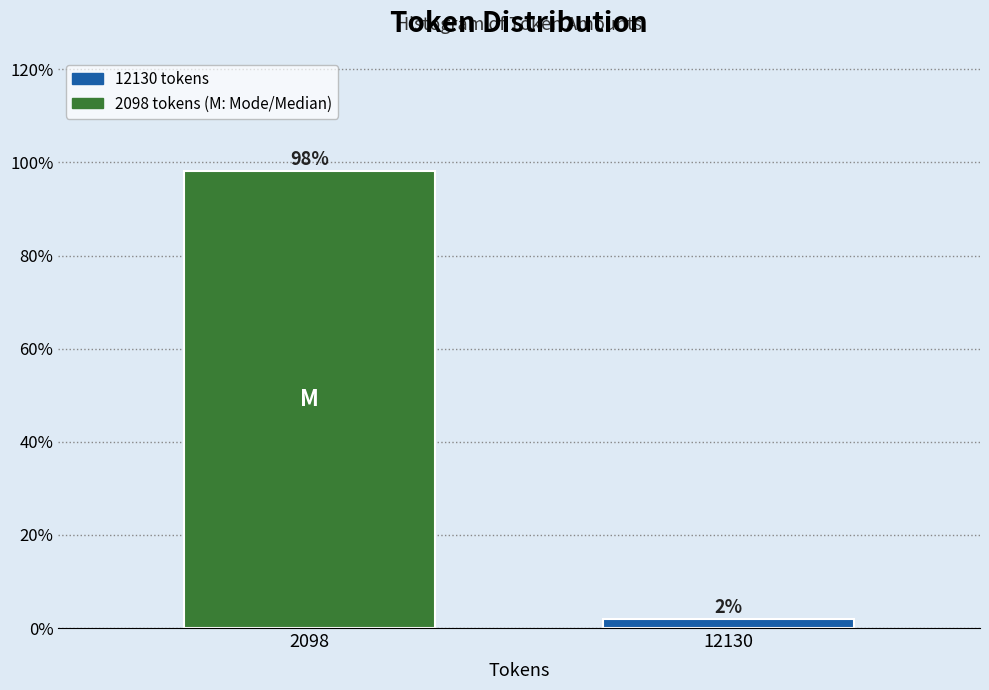

What is the value of the 1st bar from the left?

98.1